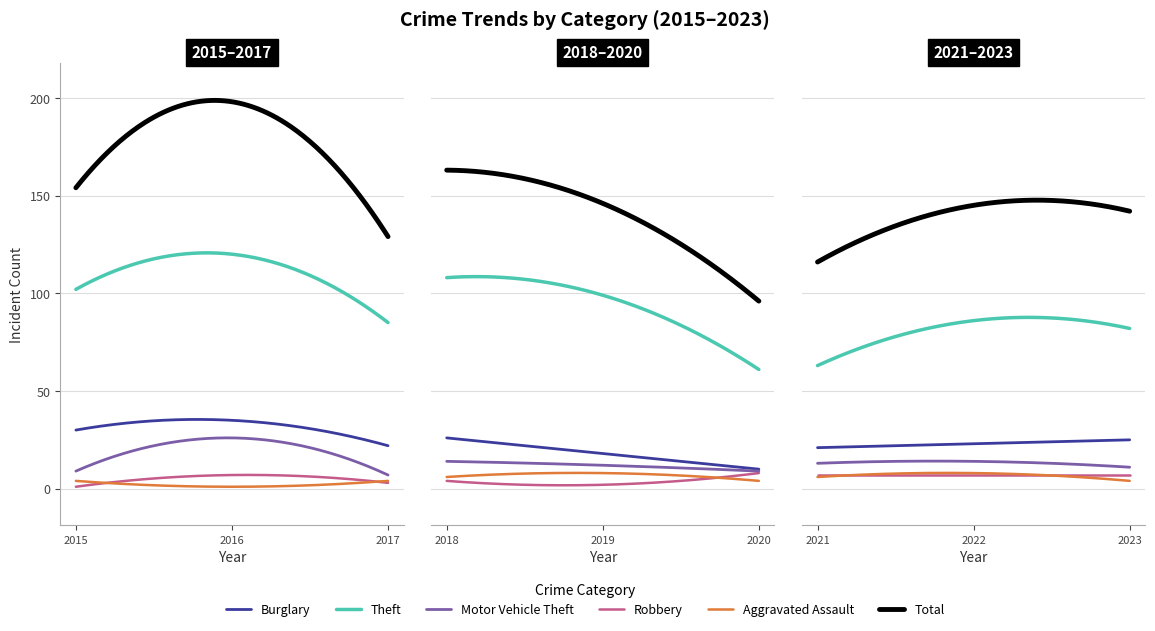

What is the value of the Aggravated Assault point at the 3rd from the left?

4